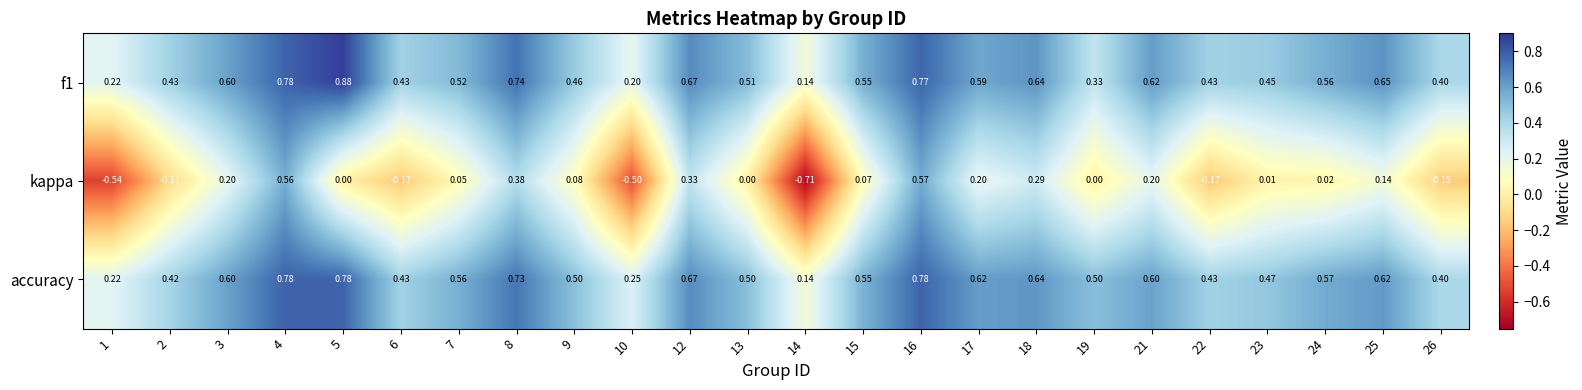

Which series has the largest total across all categories?

accuracy